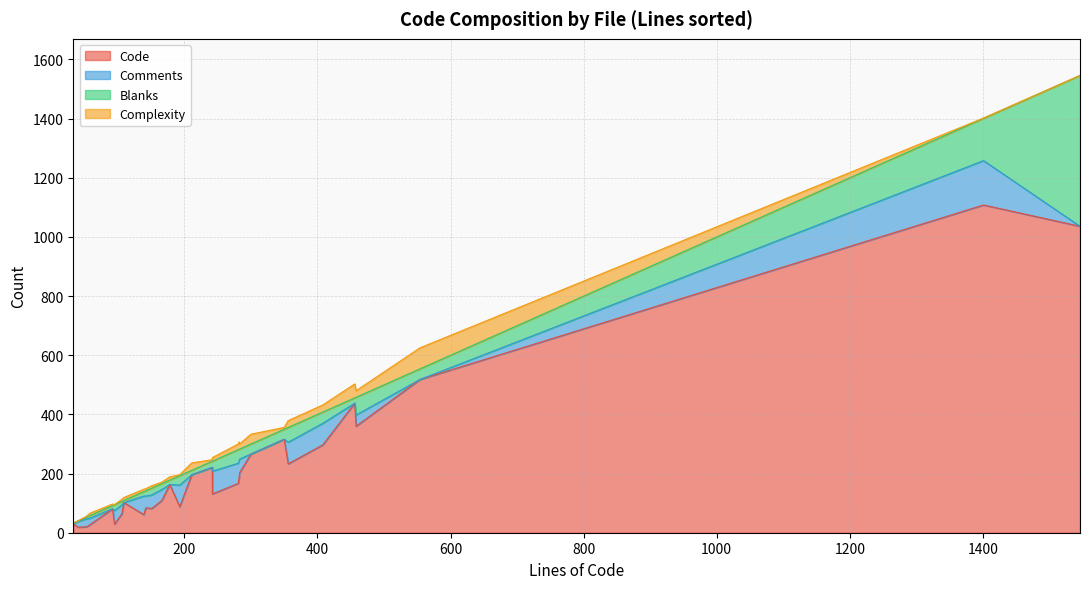

Which series has the largest total across all categories?

Code